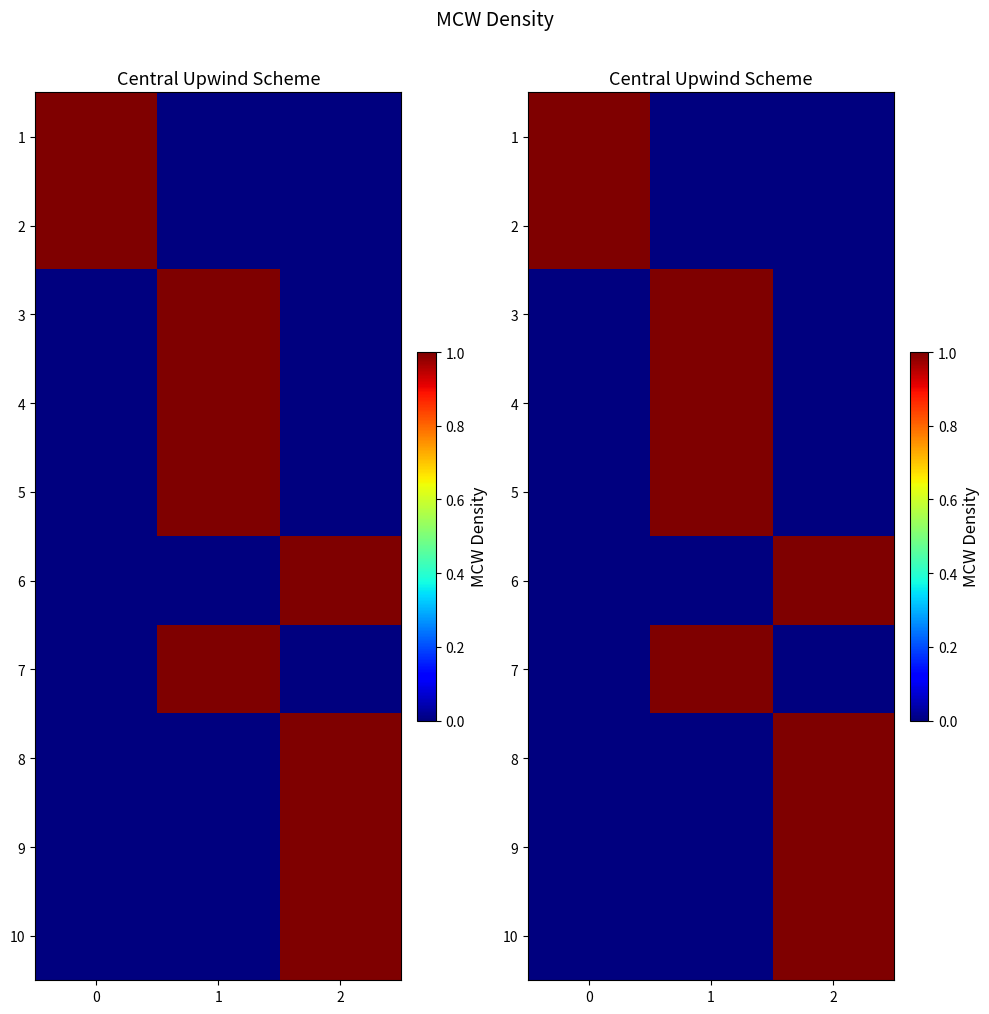

What is the total value across all series at 1?

4